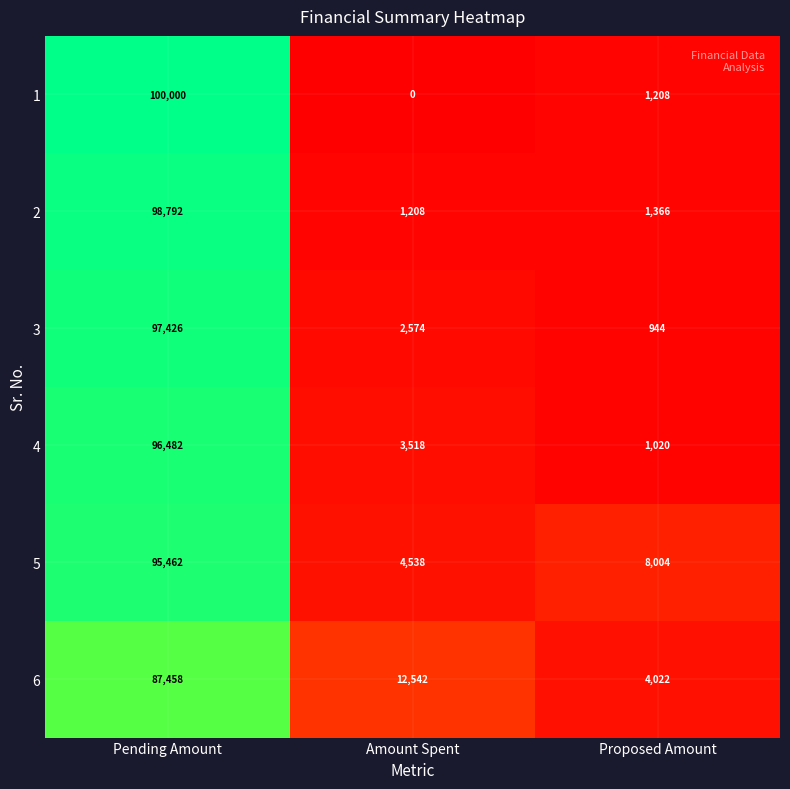

Is it true that 4 equals 219 at Proposed Amount?

False